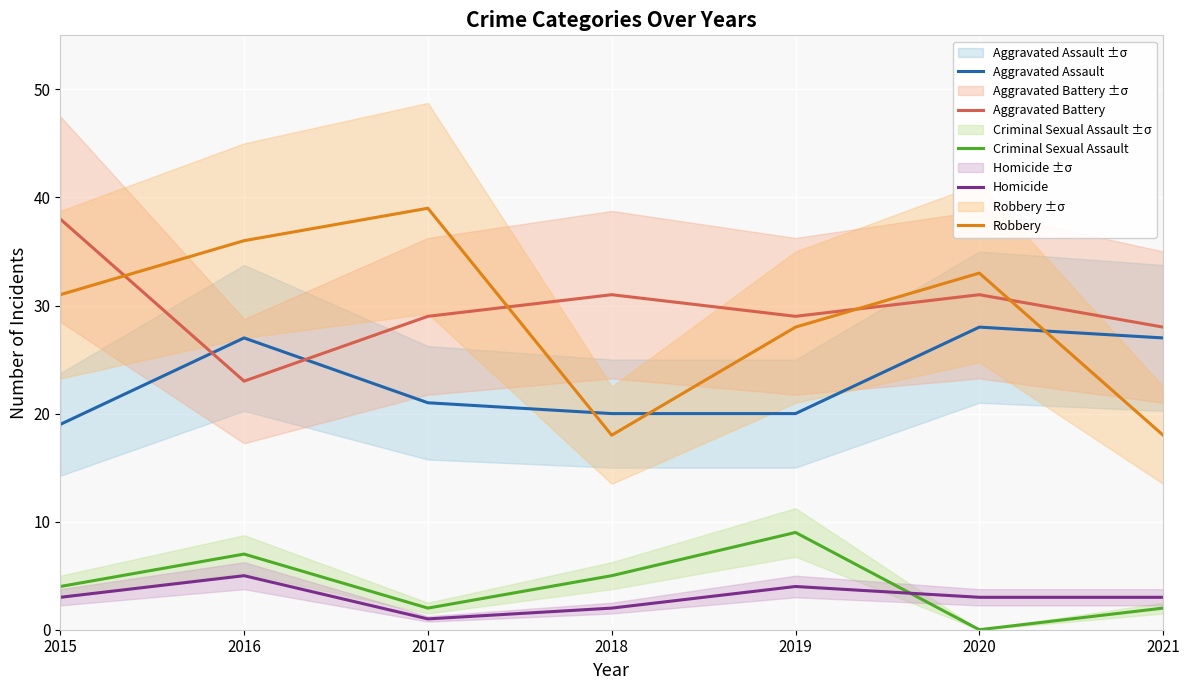

What is the spread (max minus min) of values at 2016?

31